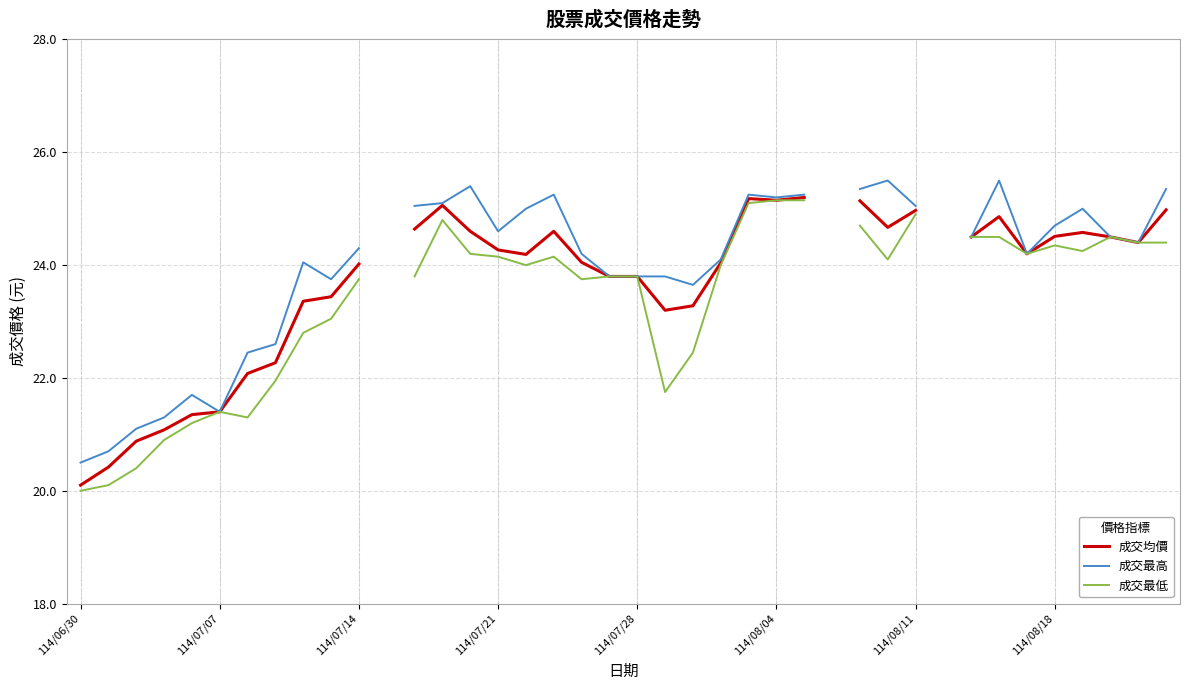

What is the total value across all series at 12?

73.5